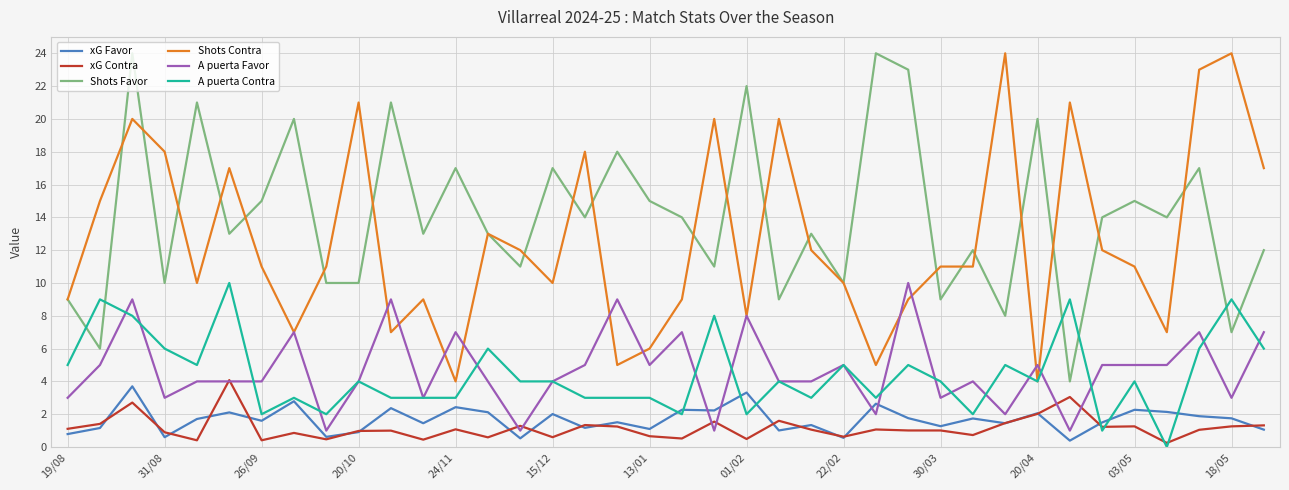

What is the highest value of the xG Contra series?

4.1